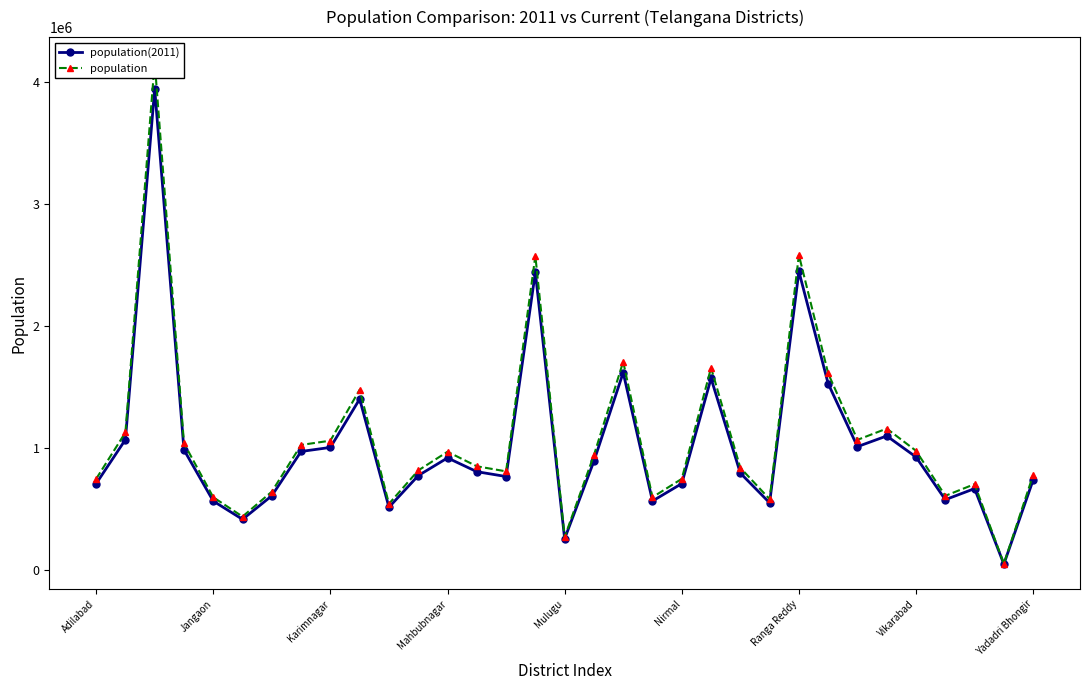

How many values in the population series are below 851322?

16